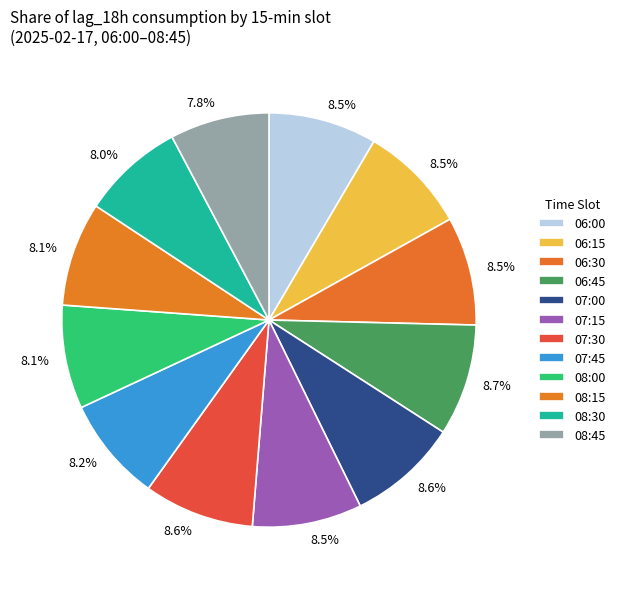

To the nearest percent, what is the average slice percentage?

8%